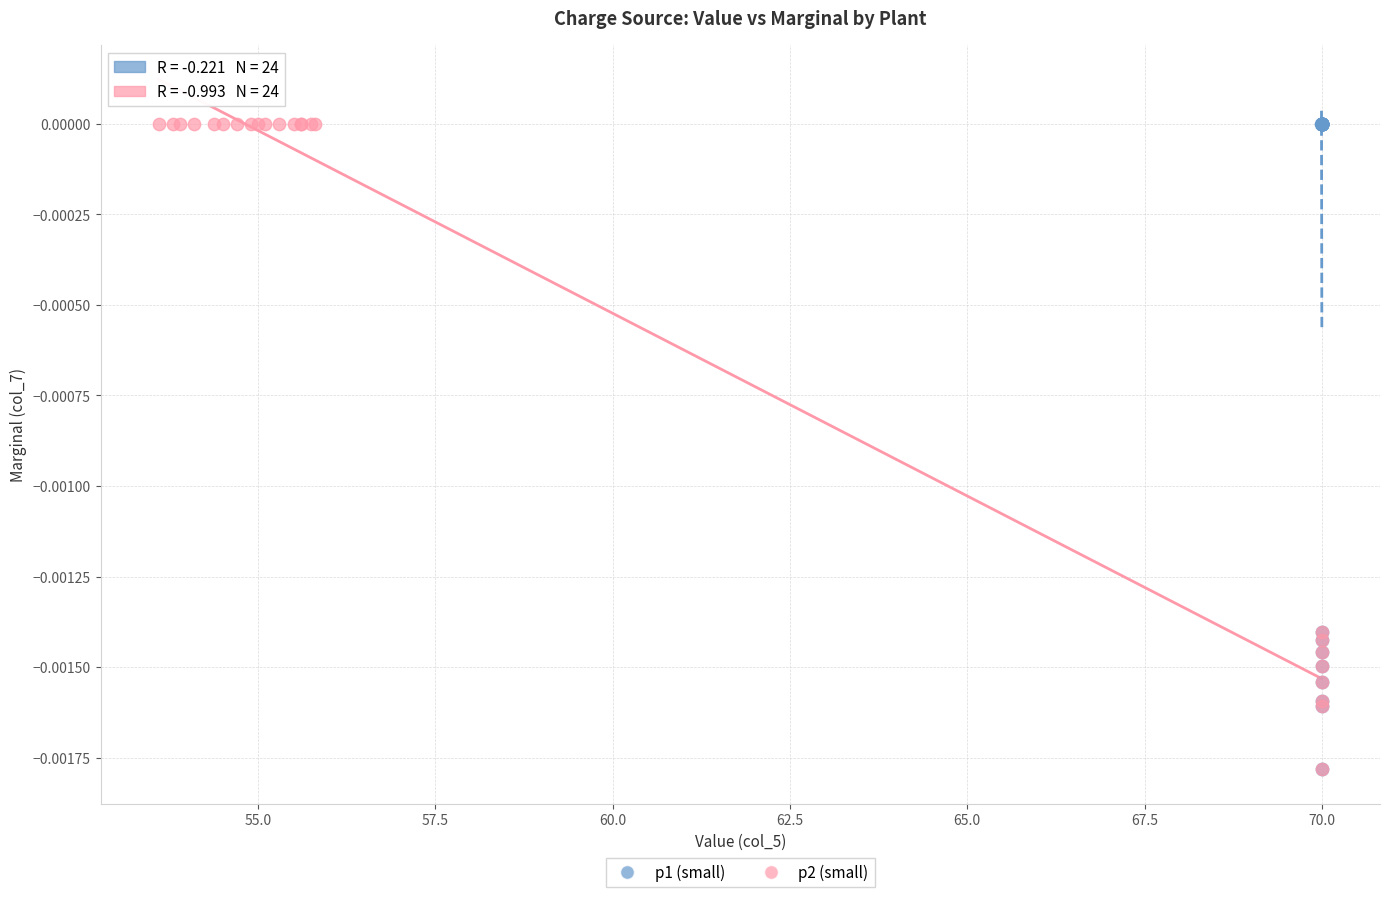

What are all the series names shown in the legend?

p1 (small), p2 (small)